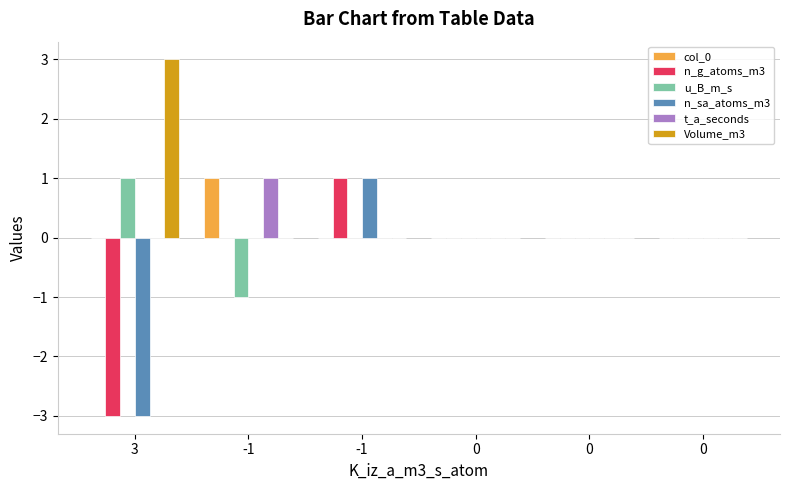

What is the total value across all series at -1?

1